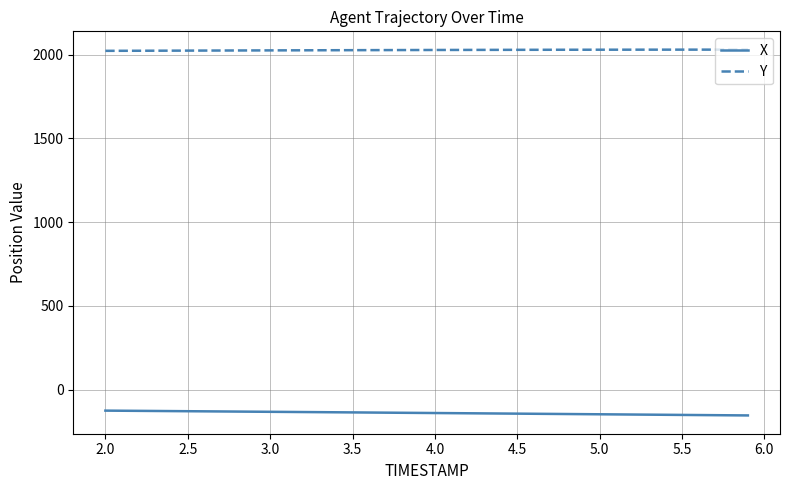

List the series in order of their peak value, lowest first.

X, Y